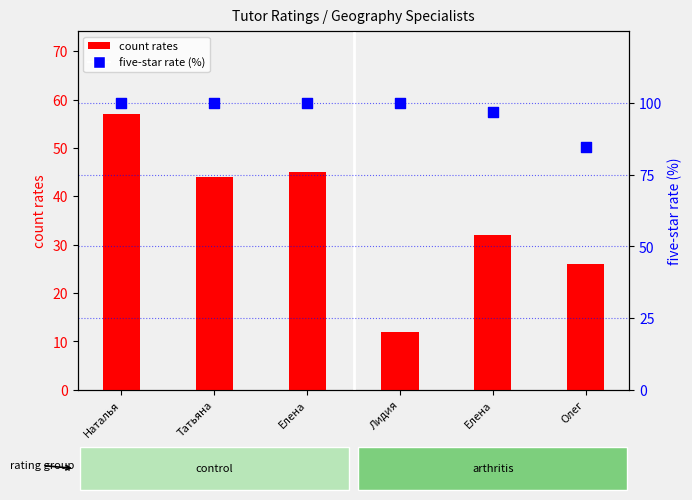

At which category is the sum across all series the highest?

Наталья